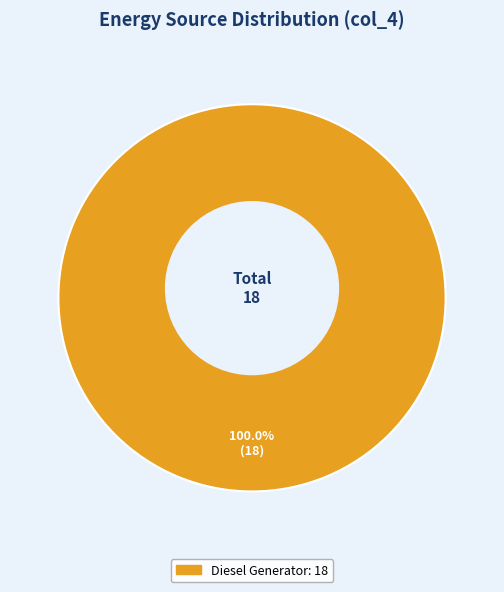

Combined, what portion of the pie is Owned PV and Diesel Generator?

100.0%